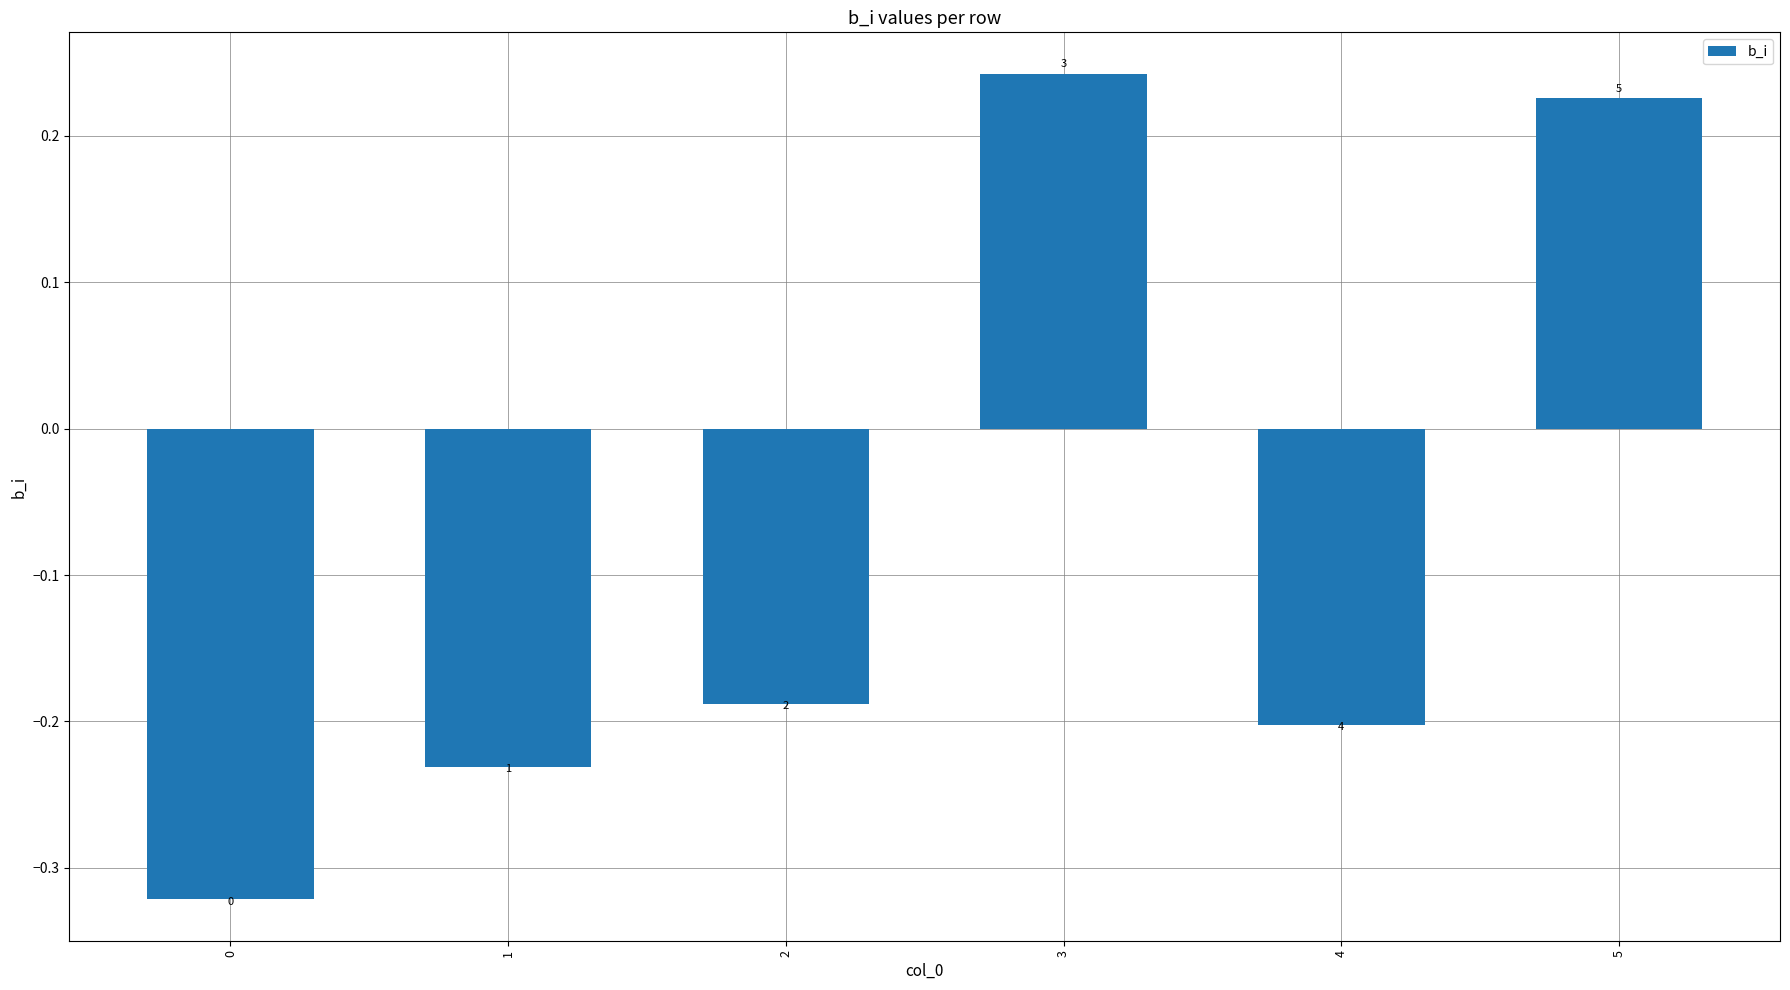

How many bars are there in total?

6